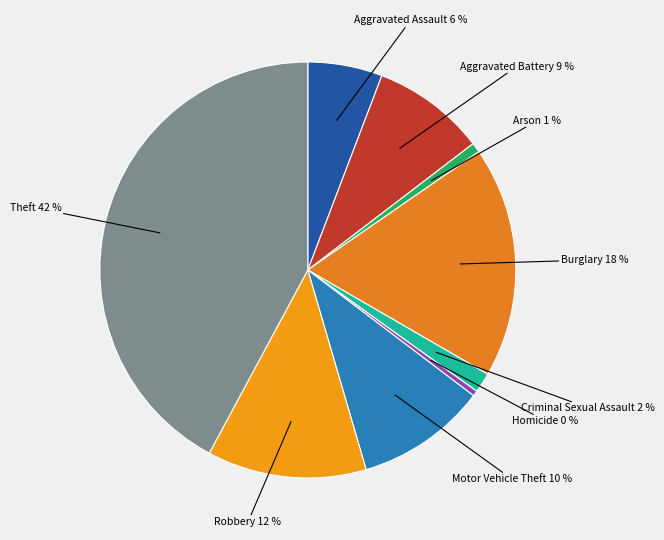

To the nearest percent, what portion does Motor Vehicle Theft represent?

10%